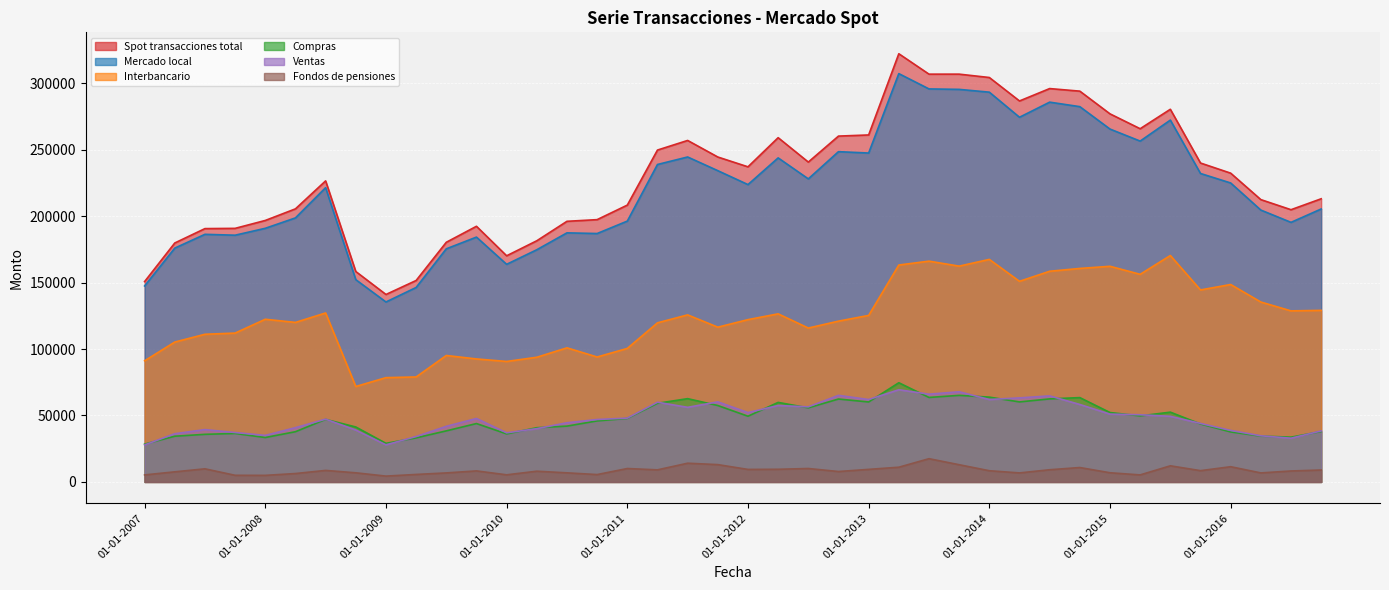

Between 01-10-2008 and 01-07-2008, which is larger?

01-07-2008